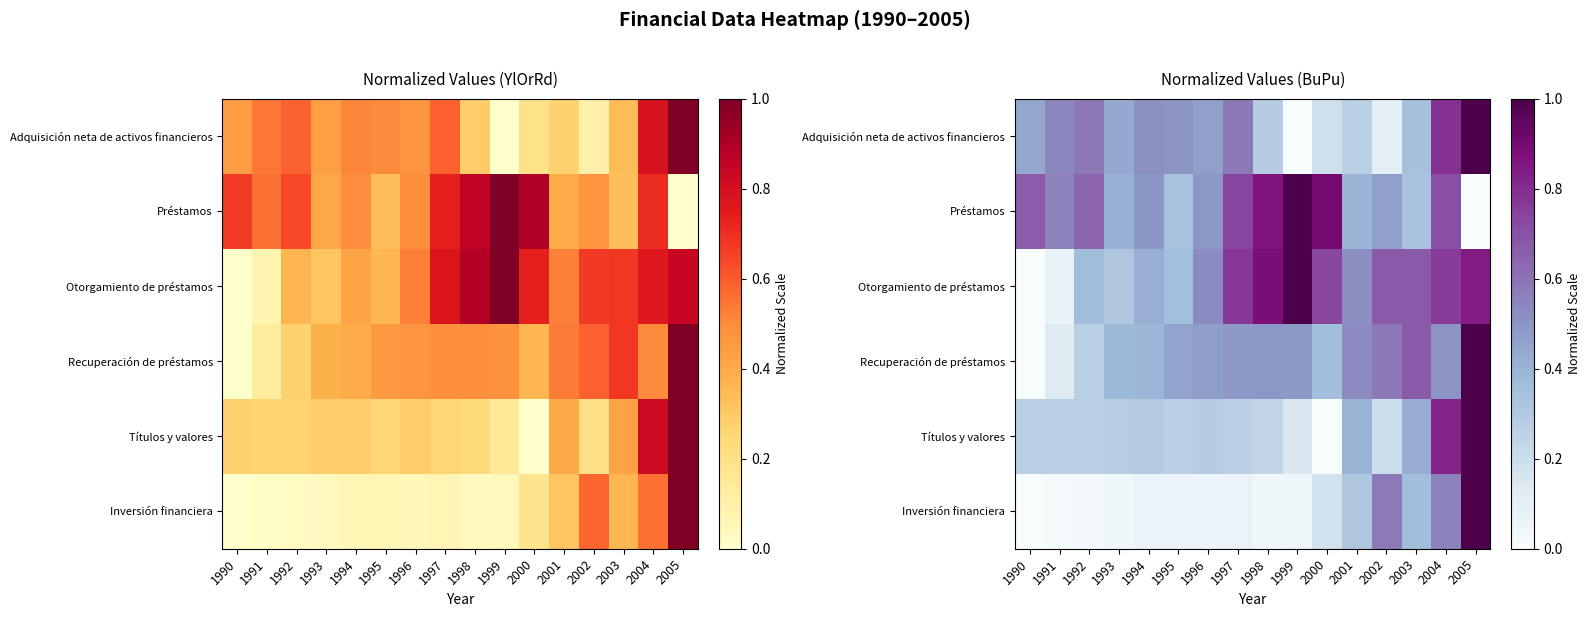

How many values in the Títulos y valores series exceed 0?

15